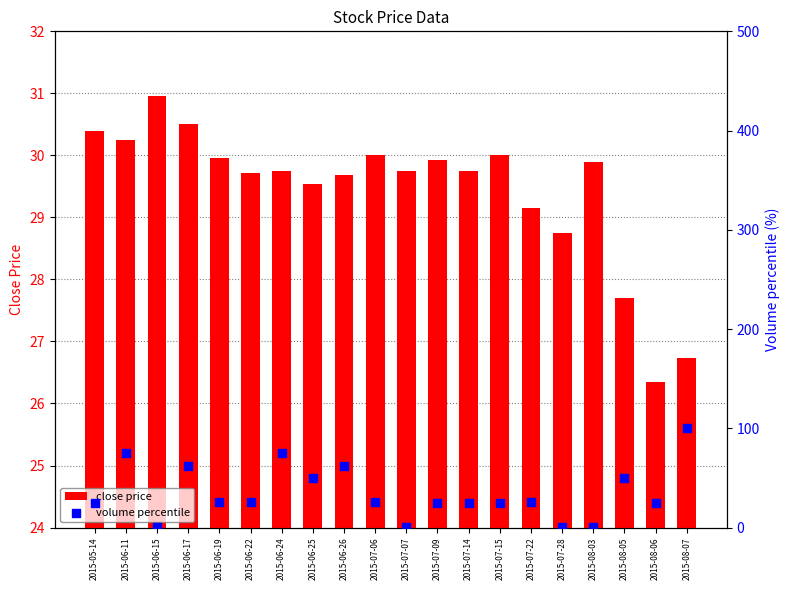

Which series has the largest total across all categories?

volume percentile